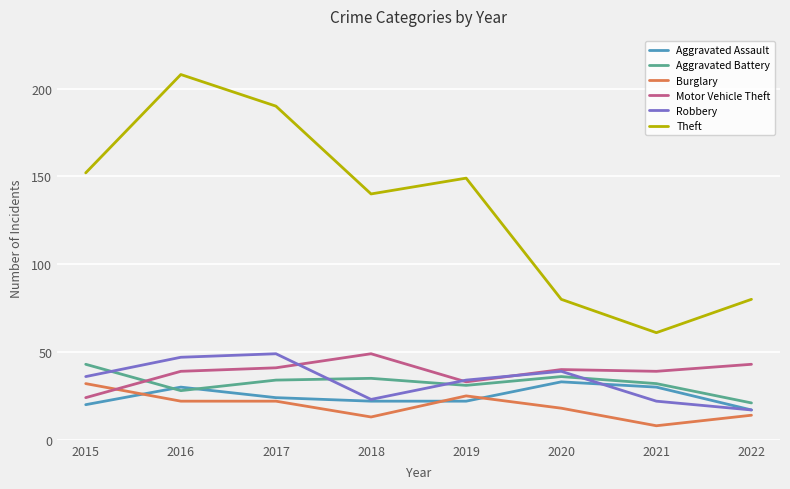

What is the sum of the Theft values at 2022 and 2018?

220